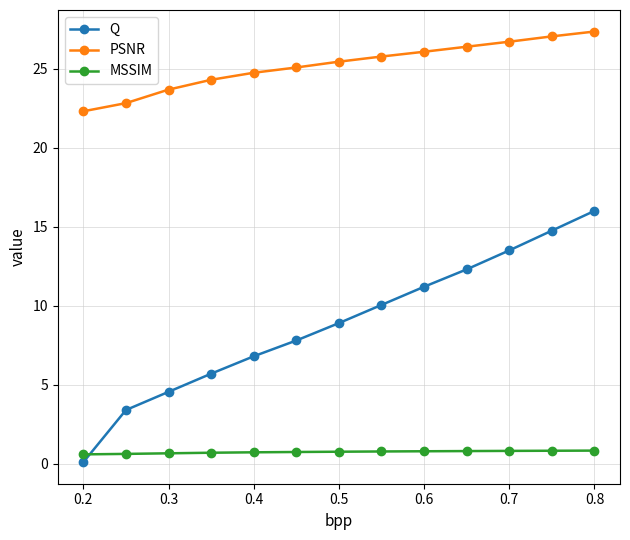

Count the number of data series in this chart.

3